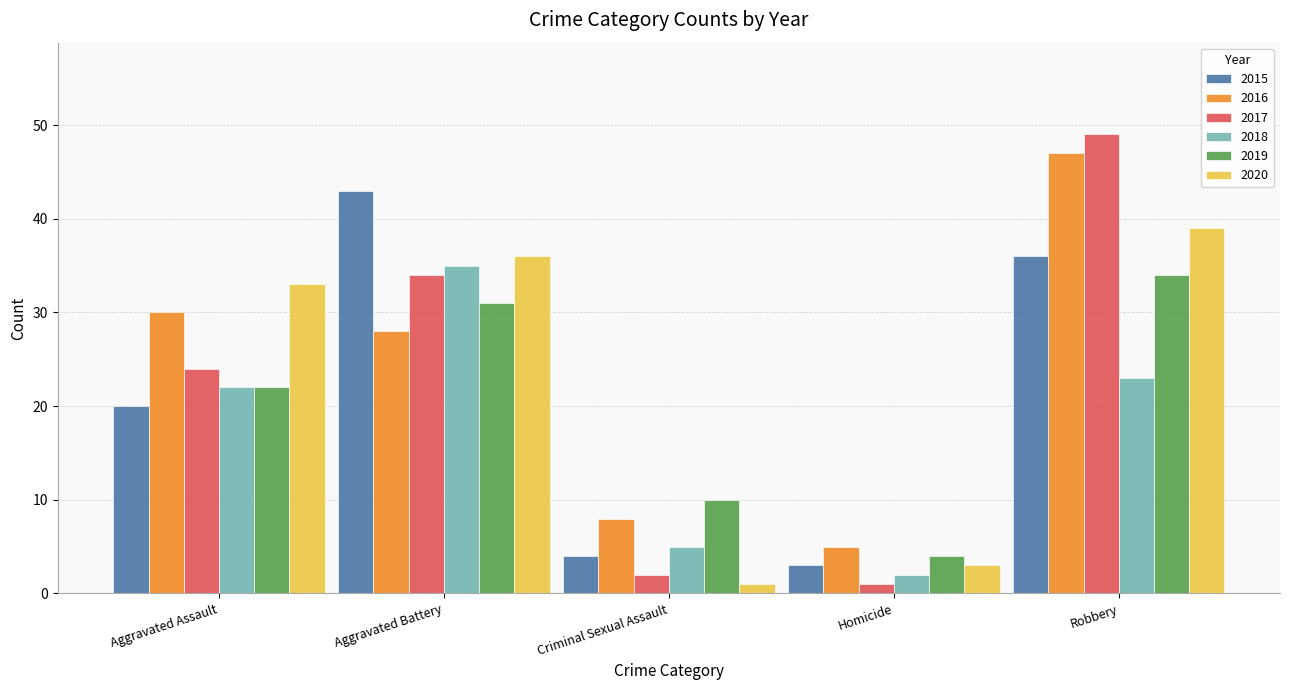

At which label does 2016 reach its peak?

Robbery